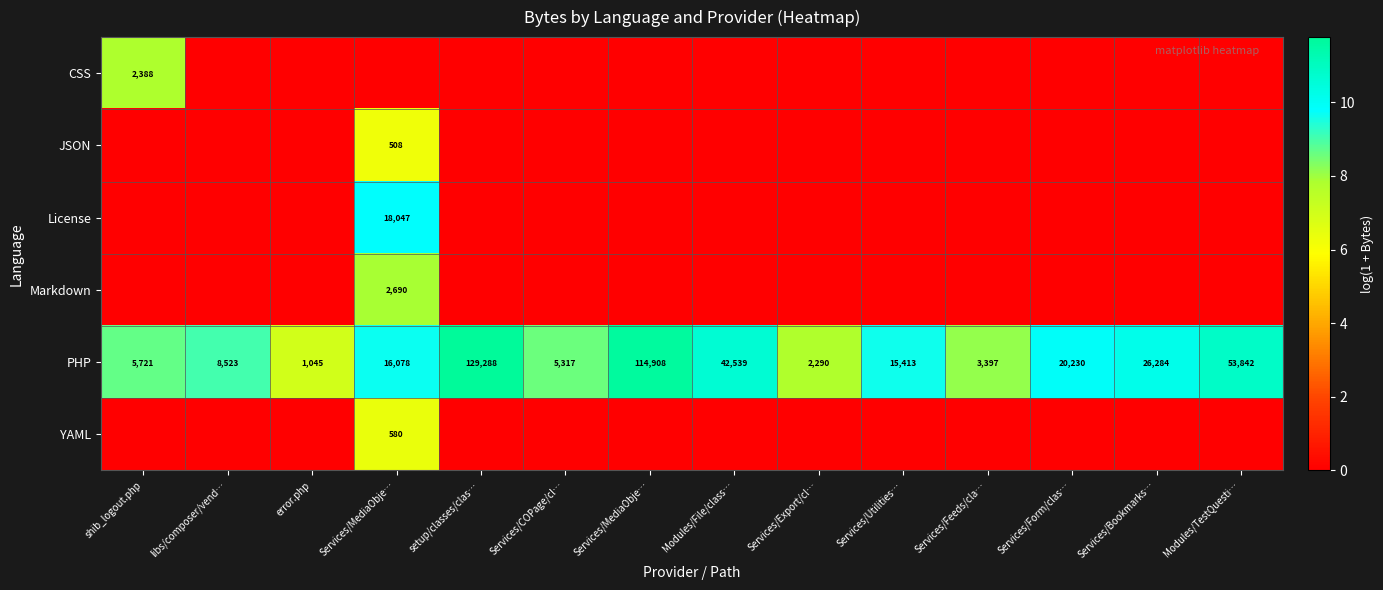

Between error.php and Services/Feeds/cla…, which series saw the biggest shift?

PHP